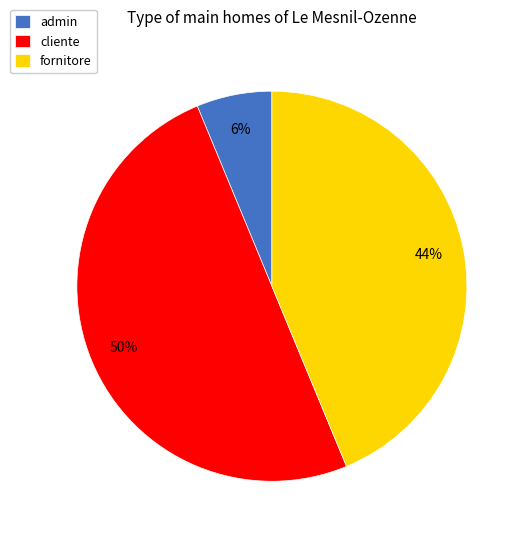

Does fornitore represent more than half of the total?

No